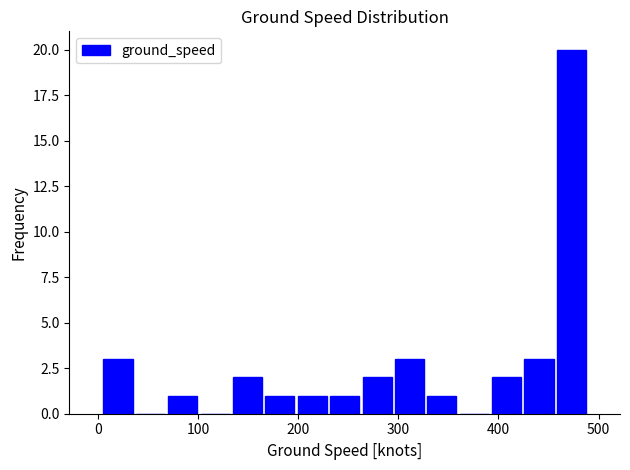

Around what value on the x-axis is the tallest bar? Give the approximate position of its centre, as read against the axis.

470